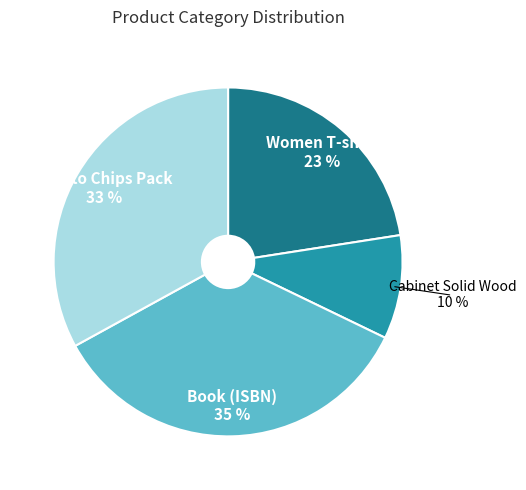

Count the number of slices in the pie.

4